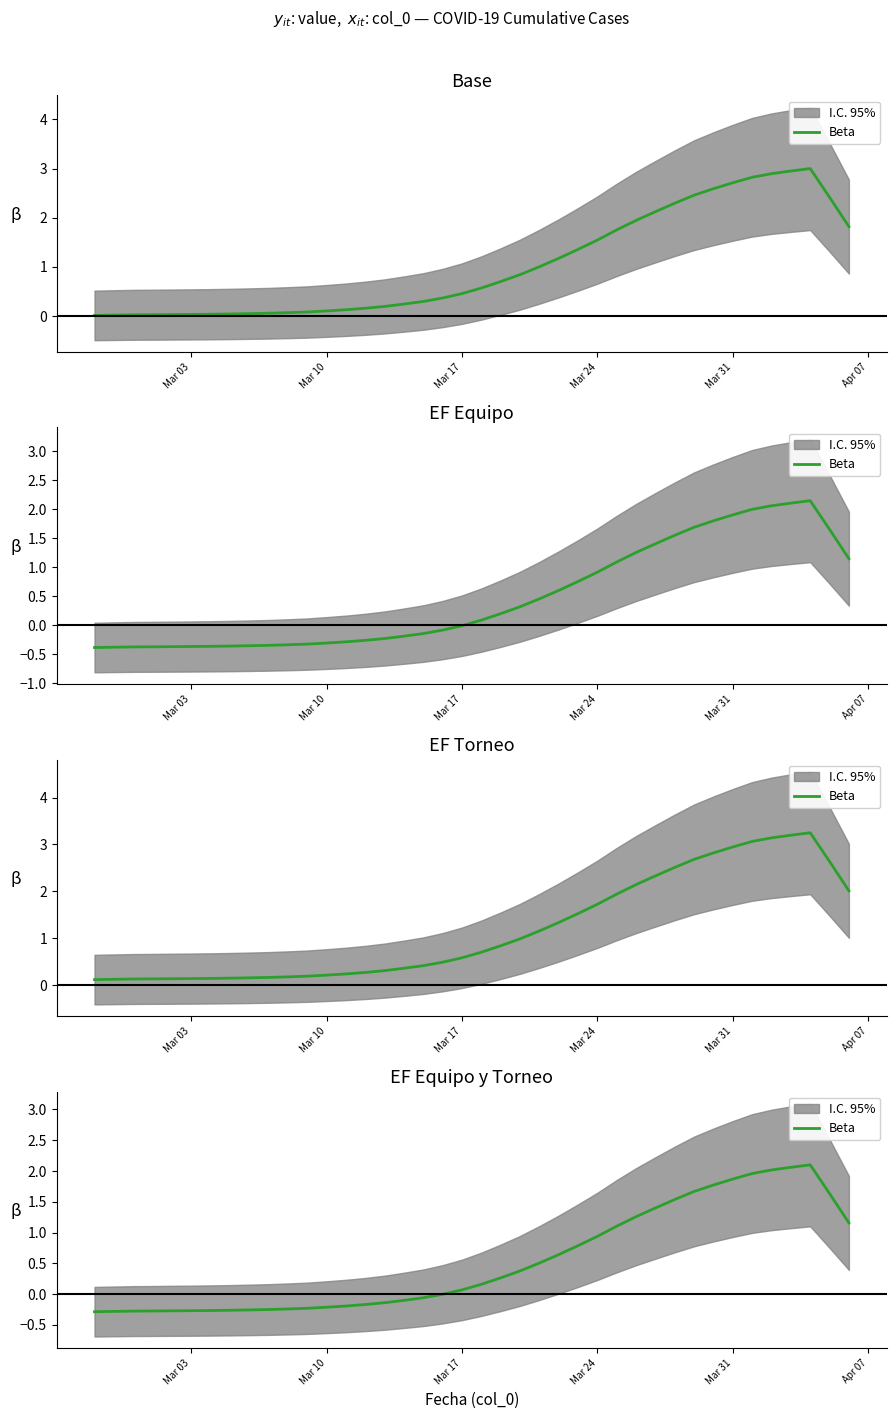

Is it true that the value at Mar 10 is -0.3?

True